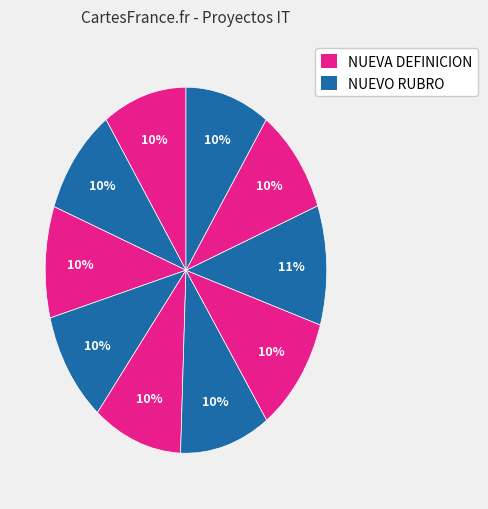

How many slices are in this pie chart?

10